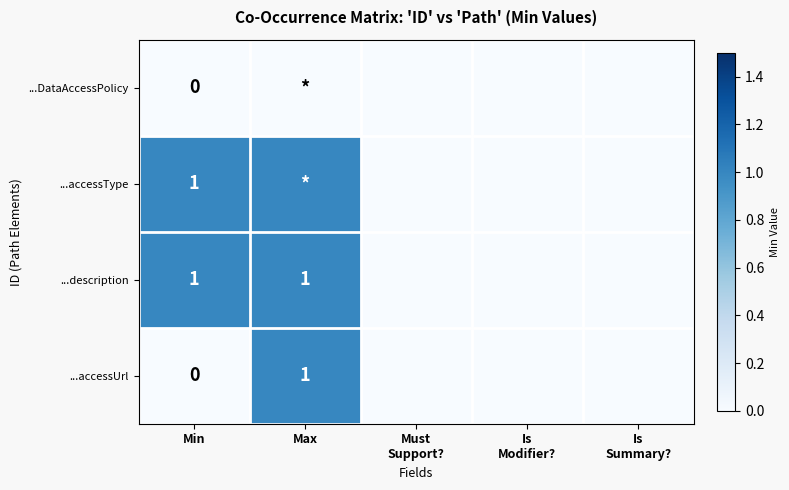

At which category is the sum across all series the highest?

Max